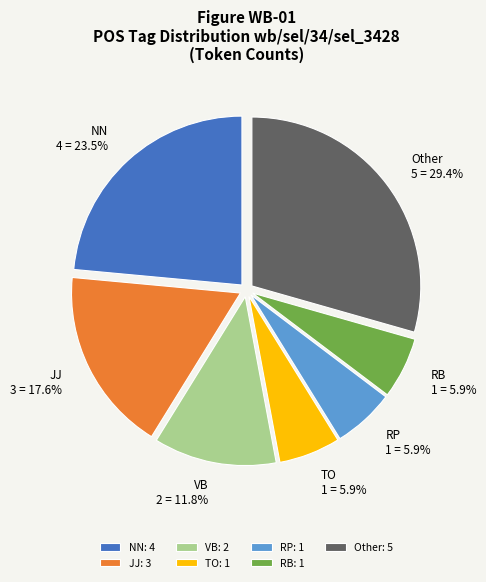

Which category has the biggest portion of the pie?

Other: 5